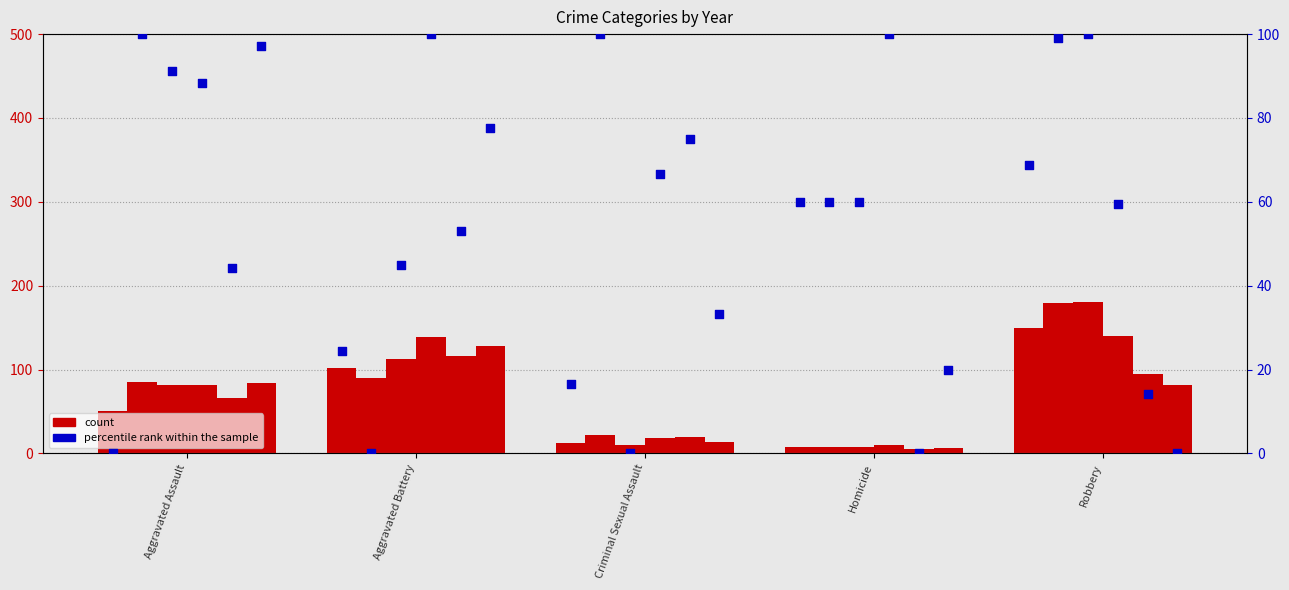

Which has a higher value, Robbery or Aggravated Battery?

Robbery